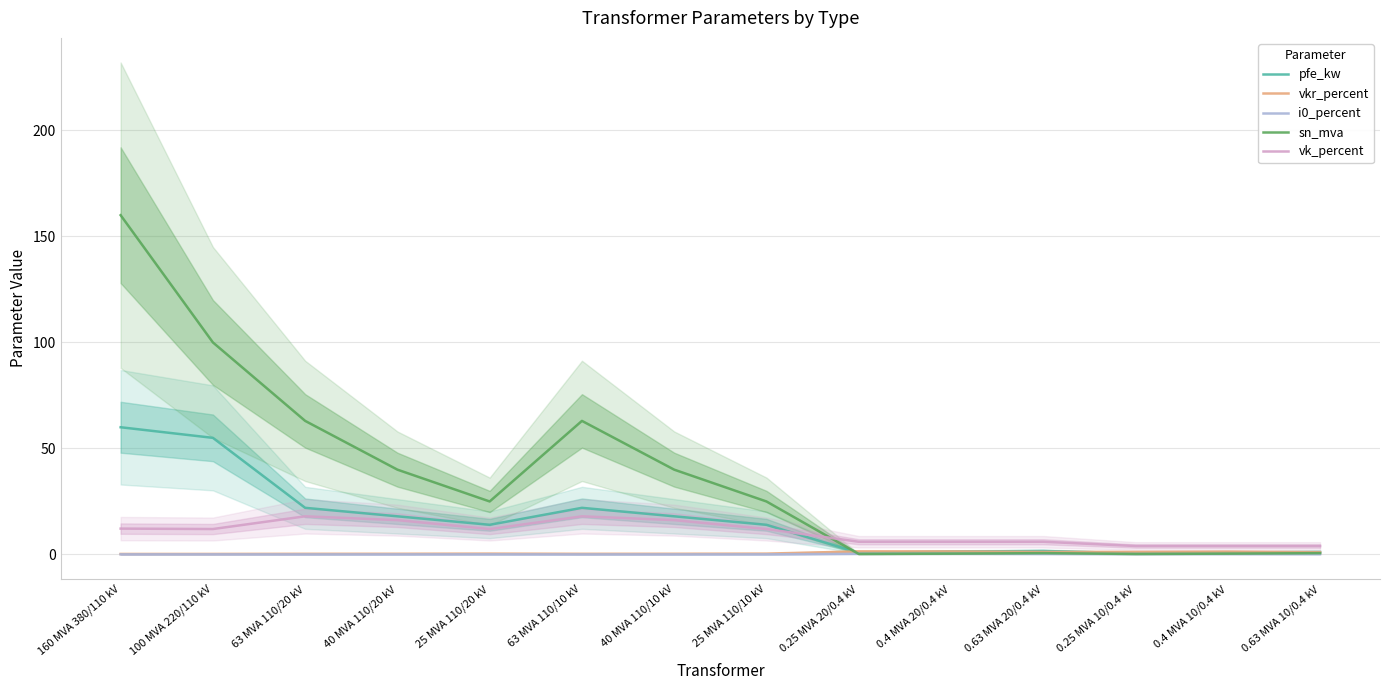

Reading right to left, list all the values displayed in this chart.

pfe_kw: 0.63 MVA 10/0.4 kV=1.2	0.4 MVA 10/0.4 kV=0.9	0.25 MVA 10/0.4 kV=0.6	0.63 MVA 20/0.4 kV=1.6	0.4 MVA 20/0.4 kV=1.4	0.25 MVA 20/0.4 kV=0.8	25 MVA 110/10 kV=14.0	40 MVA 110/10 kV=18.0	63 MVA 110/10 kV=22.0	25 MVA 110/20 kV=14.0	40 MVA 110/20 kV=18.0	63 MVA 110/20 kV=22.0	100 MVA 220/110 kV=55.0	160 MVA 380/110 kV=60.0
vkr_percent: 0.63 MVA 10/0.4 kV=1.1	0.4 MVA 10/0.4 kV=1.3	0.25 MVA 10/0.4 kV=1.2	0.63 MVA 20/0.4 kV=1.2	0.4 MVA 20/0.4 kV=1.4	0.25 MVA 20/0.4 kV=1.4	25 MVA 110/10 kV=0.4	40 MVA 110/10 kV=0.3	63 MVA 110/10 kV=0.3	25 MVA 110/20 kV=0.4	40 MVA 110/20 kV=0.3	63 MVA 110/20 kV=0.3	100 MVA 220/110 kV=0.3	160 MVA 380/110 kV=0.2
i0_percent: 0.63 MVA 10/0.4 kV=0.2	0.4 MVA 10/0.4 kV=0.2	0.25 MVA 10/0.4 kV=0.2	0.63 MVA 20/0.4 kV=0.3	0.4 MVA 20/0.4 kV=0.3	0.25 MVA 20/0.4 kV=0.3	25 MVA 110/10 kV=0.1	40 MVA 110/10 kV=0.1	63 MVA 110/10 kV=0.0	25 MVA 110/20 kV=0.1	40 MVA 110/20 kV=0.1	63 MVA 110/20 kV=0.0	100 MVA 220/110 kV=0.1	160 MVA 380/110 kV=0.1
sn_mva: 0.63 MVA 10/0.4 kV=0.6	0.4 MVA 10/0.4 kV=0.4	0.25 MVA 10/0.4 kV=0.2	0.63 MVA 20/0.4 kV=0.6	0.4 MVA 20/0.4 kV=0.4	0.25 MVA 20/0.4 kV=0.2	25 MVA 110/10 kV=25.0	40 MVA 110/10 kV=40.0	63 MVA 110/10 kV=63.0	25 MVA 110/20 kV=25.0	40 MVA 110/20 kV=40.0	63 MVA 110/20 kV=63.0	100 MVA 220/110 kV=100.0	160 MVA 380/110 kV=160.0
vk_percent: 0.63 MVA 10/0.4 kV=4.0	0.4 MVA 10/0.4 kV=4.0	0.25 MVA 10/0.4 kV=4.0	0.63 MVA 20/0.4 kV=6.0	0.4 MVA 20/0.4 kV=6.0	0.25 MVA 20/0.4 kV=6.0	25 MVA 110/10 kV=12.0	40 MVA 110/10 kV=16.2	63 MVA 110/10 kV=18.0	25 MVA 110/20 kV=12.0	40 MVA 110/20 kV=16.2	63 MVA 110/20 kV=18.0	100 MVA 220/110 kV=12.0	160 MVA 380/110 kV=12.2